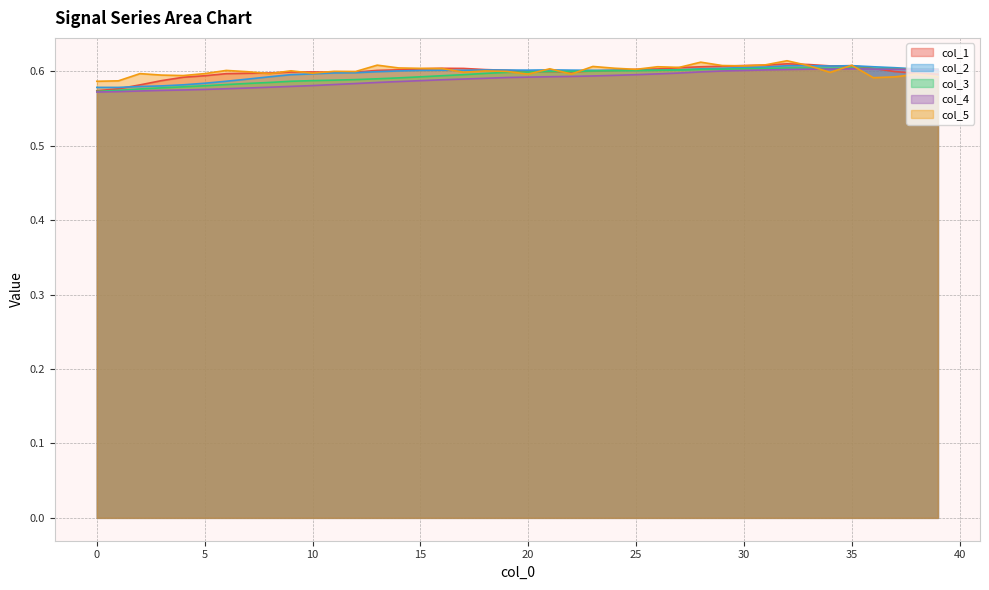

At which category does the chart reach its peak across all series?

32